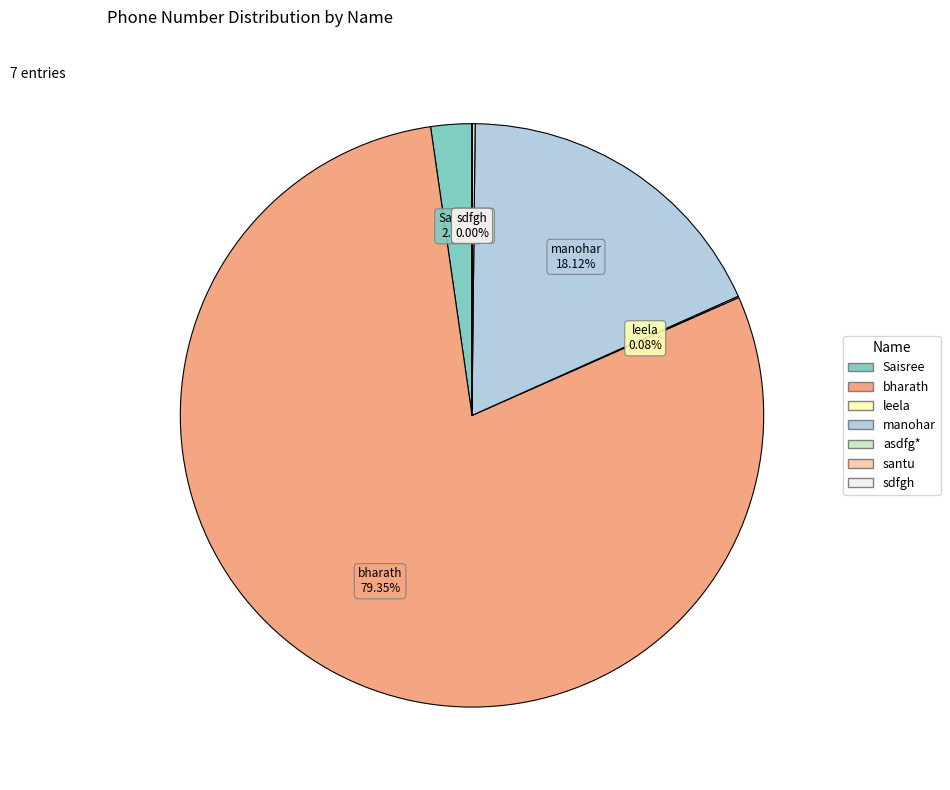

Is there a majority slice in this chart?

Yes